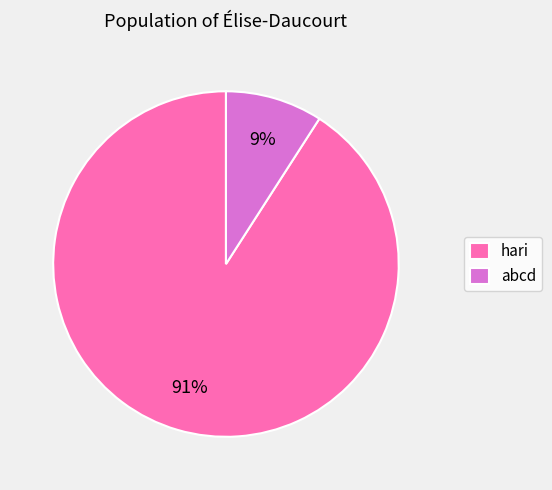

Rank the categories by value from highest to lowest.

hari, abcd